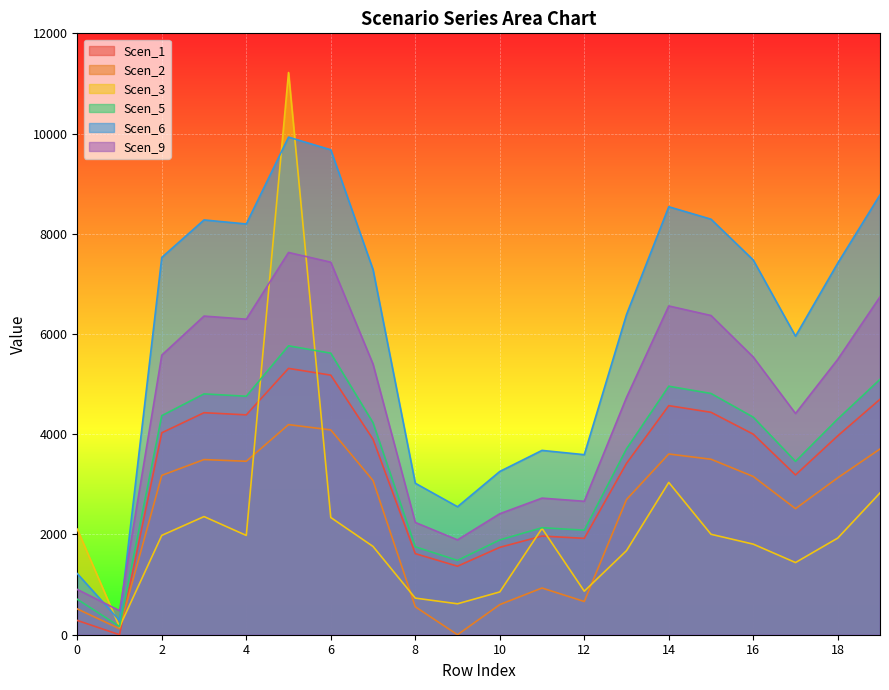

Which label corresponds to the smallest value in the chart?

1